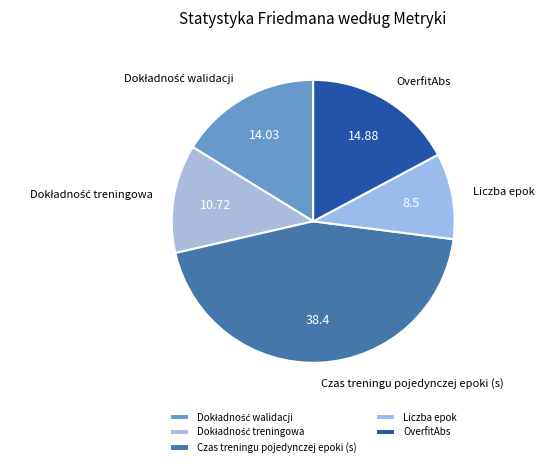

Is OverfitAbs the majority of the pie?

No